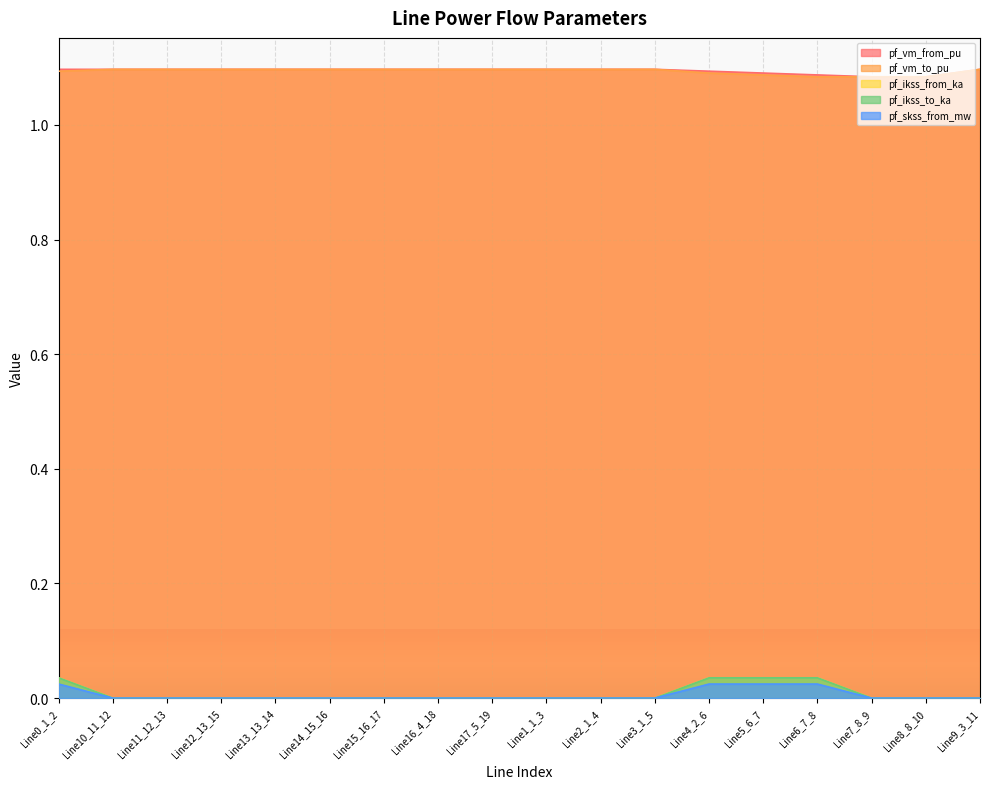

Rank the categories by pf_skss_from_mw value from lowest to highest.

Line10_11_12, Line11_12_13, Line12_13_15, Line13_13_14, Line14_15_16, Line15_16_17, Line16_4_18, Line17_5_19, Line1_1_3, Line2_1_4, Line3_1_5, Line7_8_9, Line8_8_10, Line9_3_11, Line0_1_2, Line4_2_6, Line5_6_7, Line6_7_8